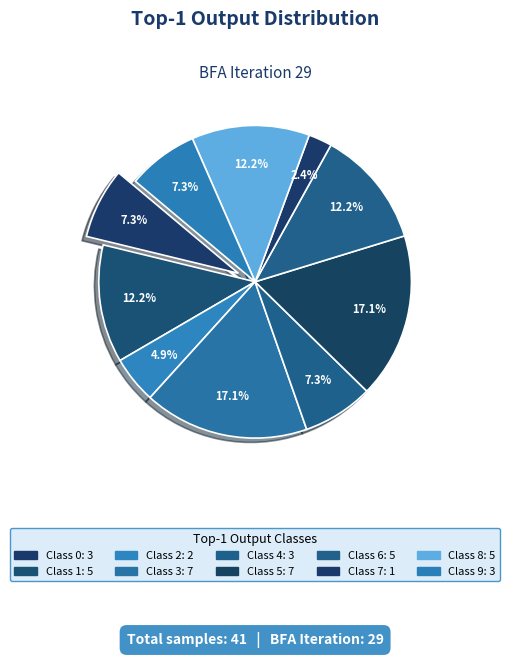

Which has a higher value, 7 or 6?

6